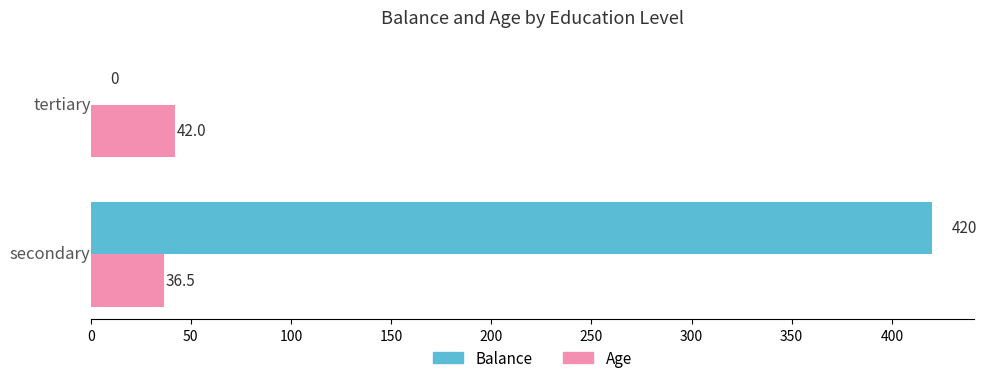

What is the sum of all Balance values?

420.0